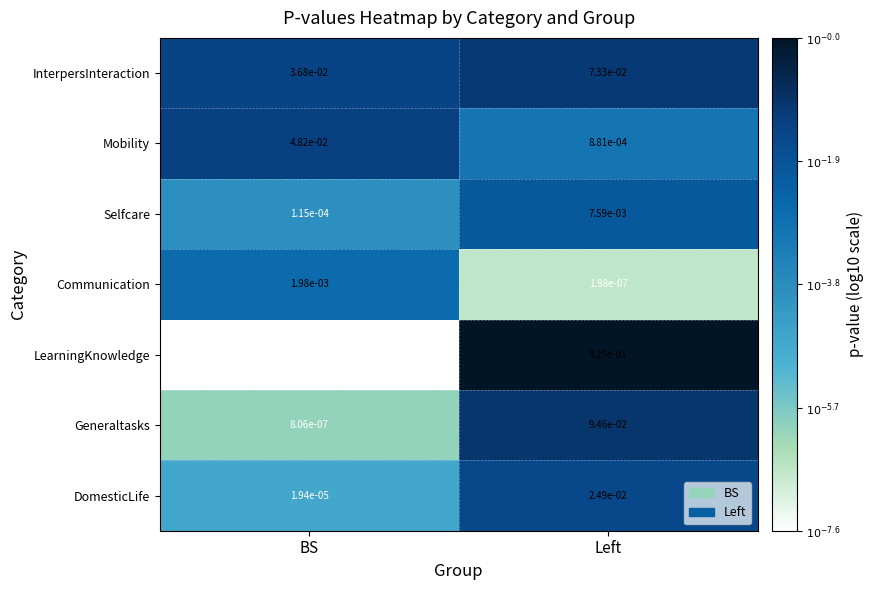

Which label corresponds to the largest value in the chart?

Left